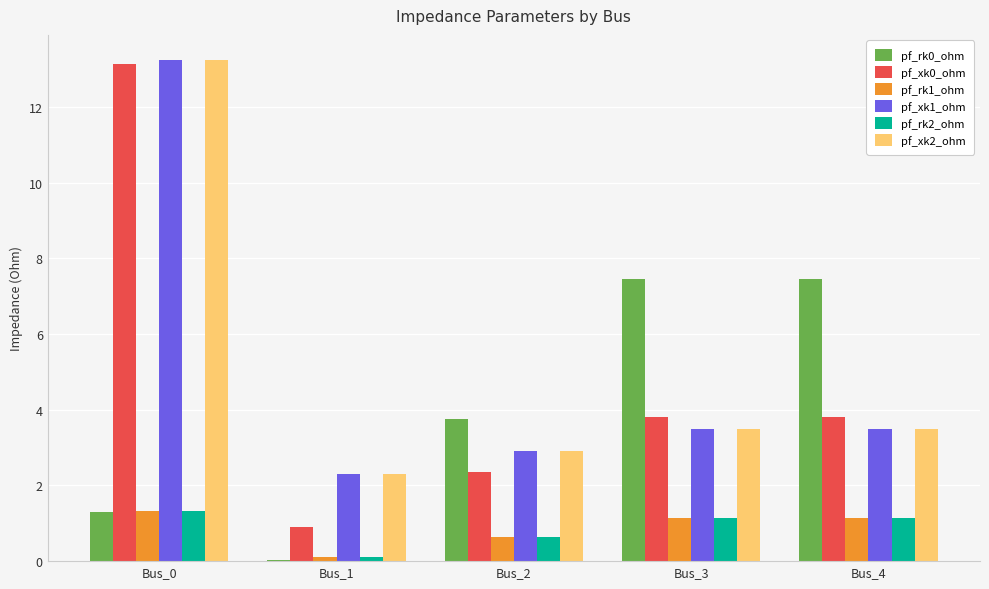

Between Bus_0 and Bus_4, which series saw the biggest shift?

pf_xk1_ohm